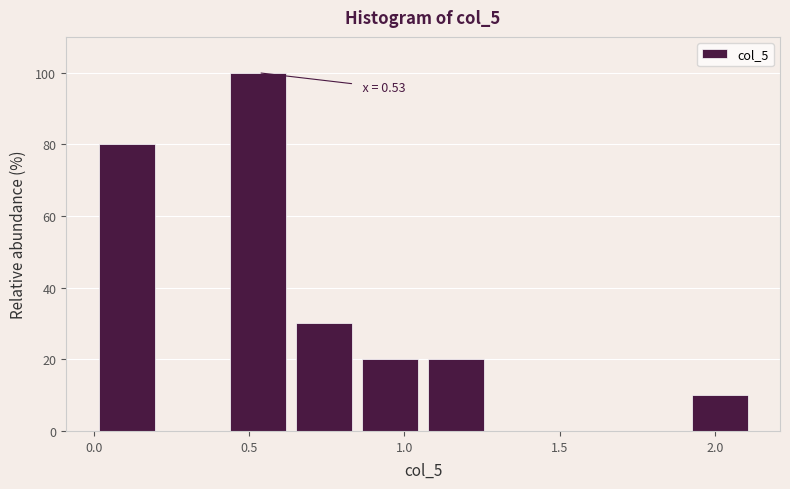

Over which range of the x-axis is the bar tallest?

0.40 to 0.65